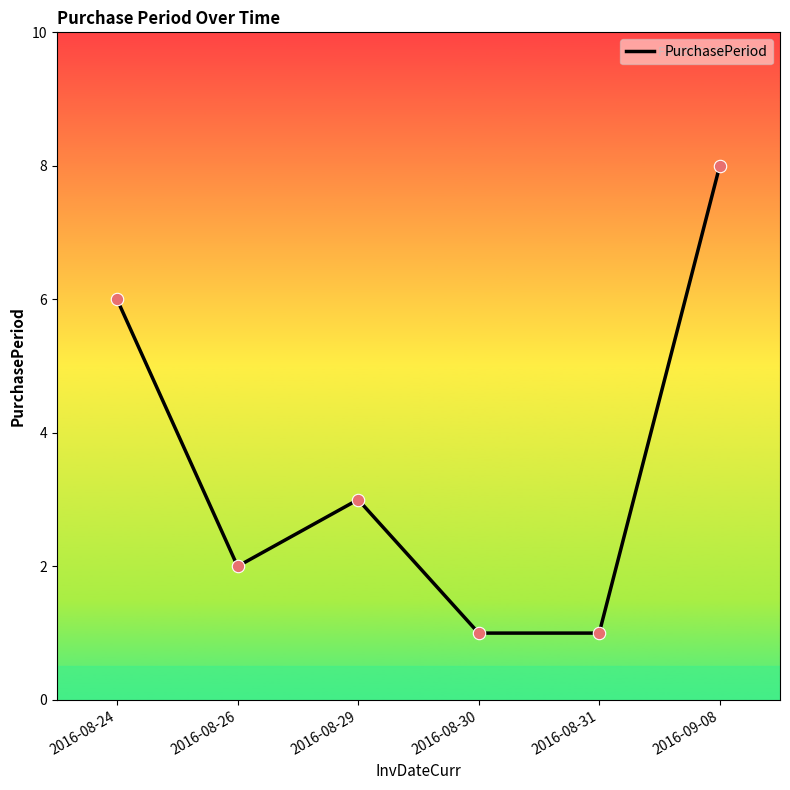

What is the change in value from 2016-08-24 to 2016-08-30?

-5